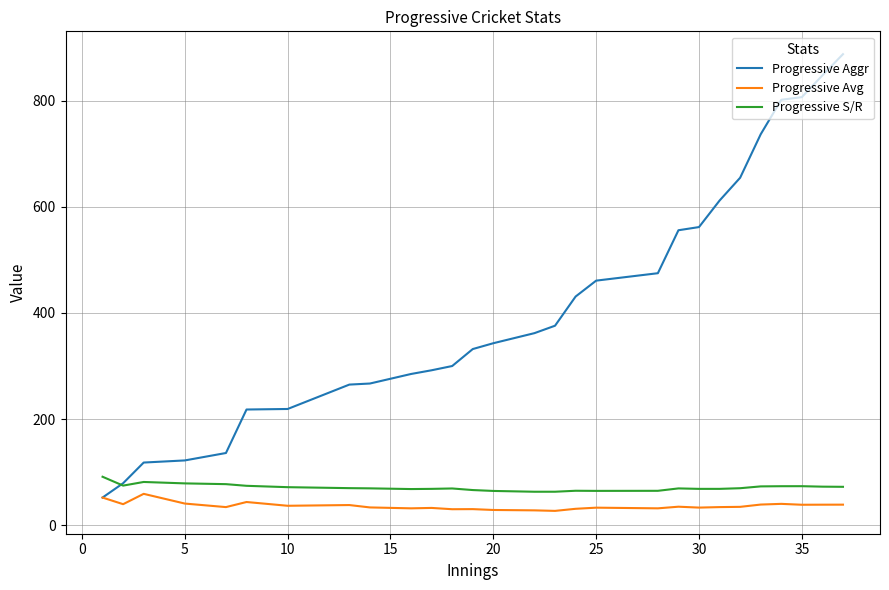

True or false: Progressive S/R and Progressive Avg intersect in this chart.

False